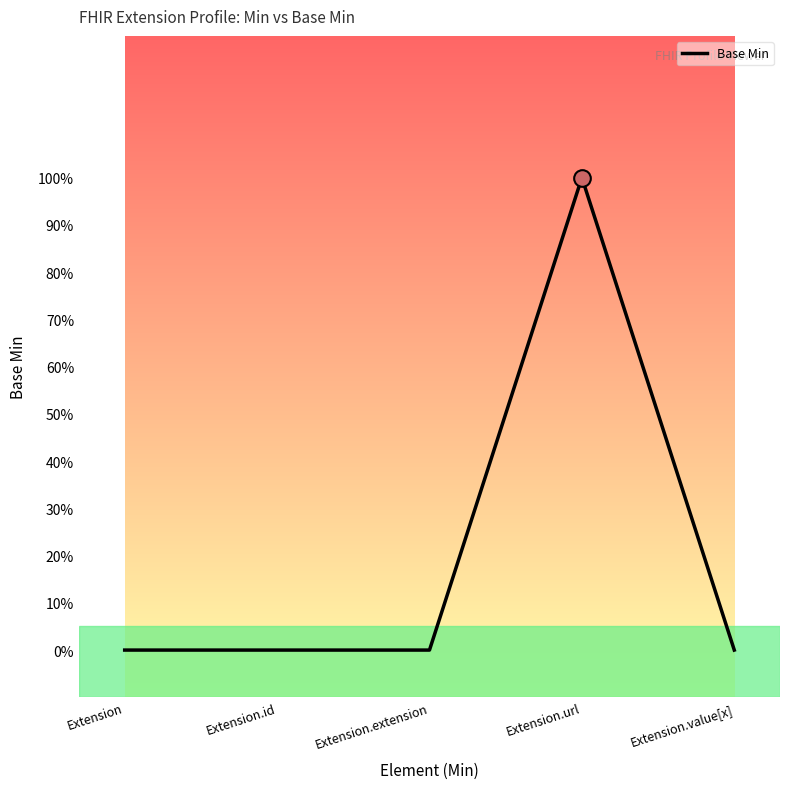

What is the label of the 1st point from the right?

Extension.value[x]